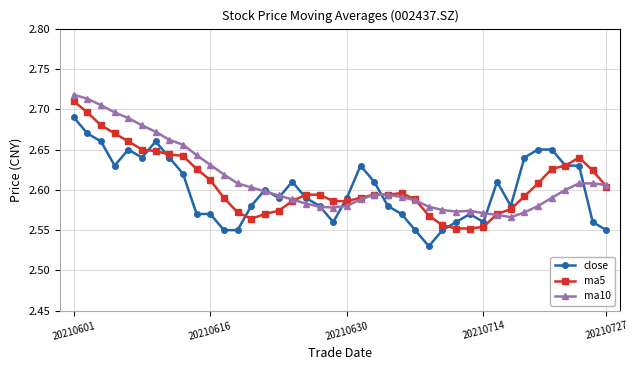

How many lines are shown in the chart?

3